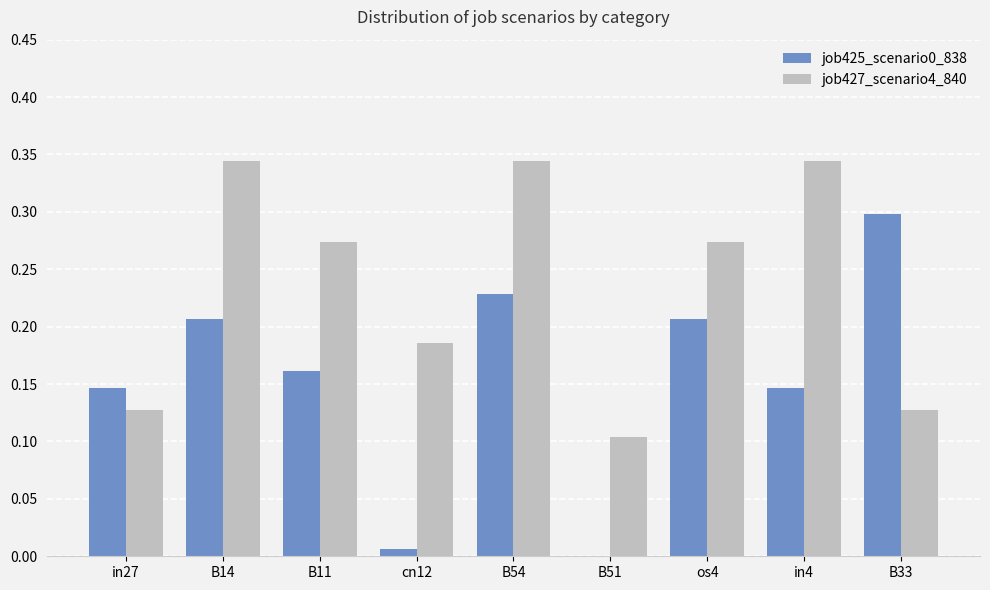

Which series has the largest total across all categories?

job427_scenario4_840